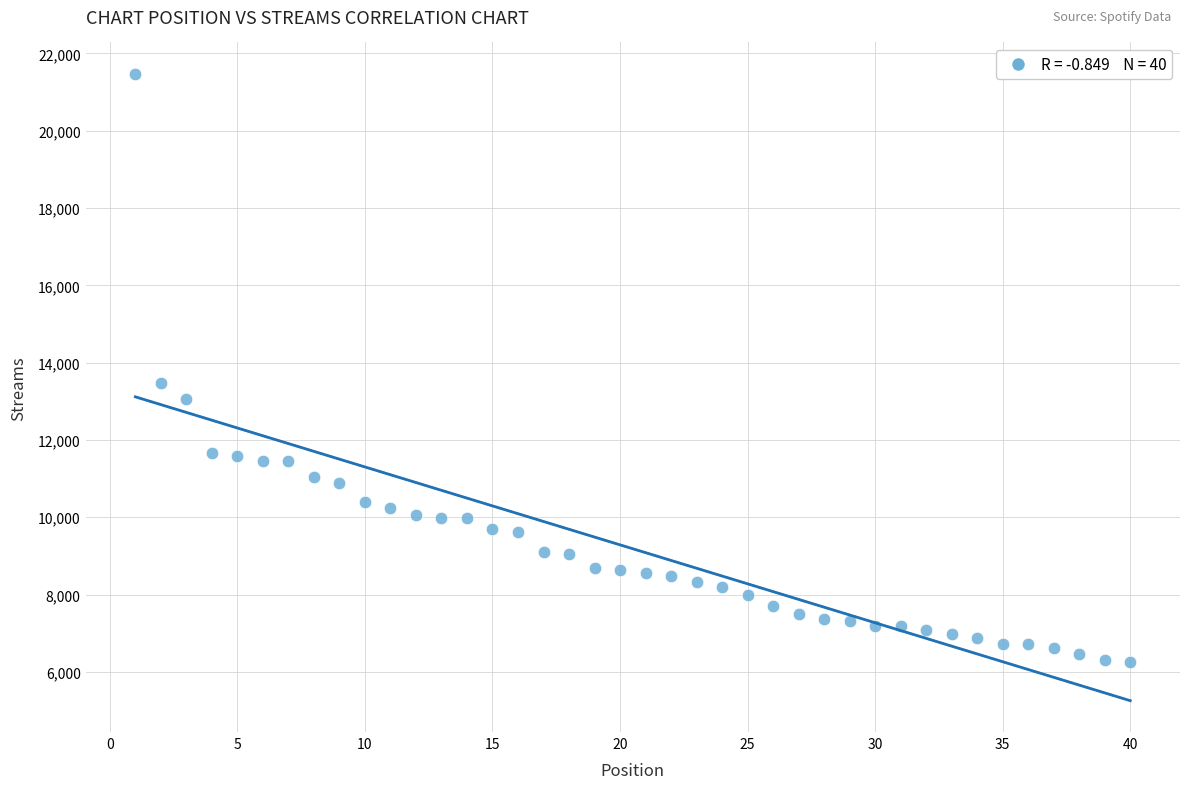

What Y value in the scatter plot is closest to 13863?

13482